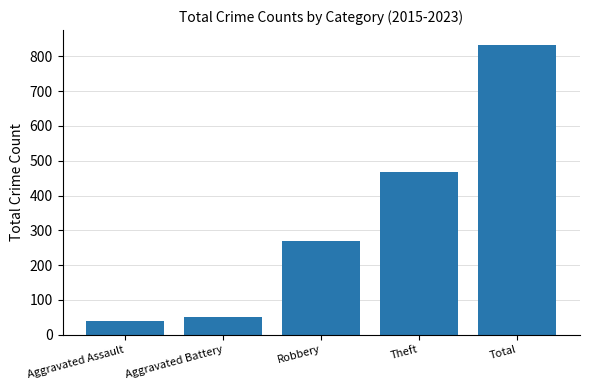

Which label corresponds to the smallest value in the chart?

Aggravated Assault